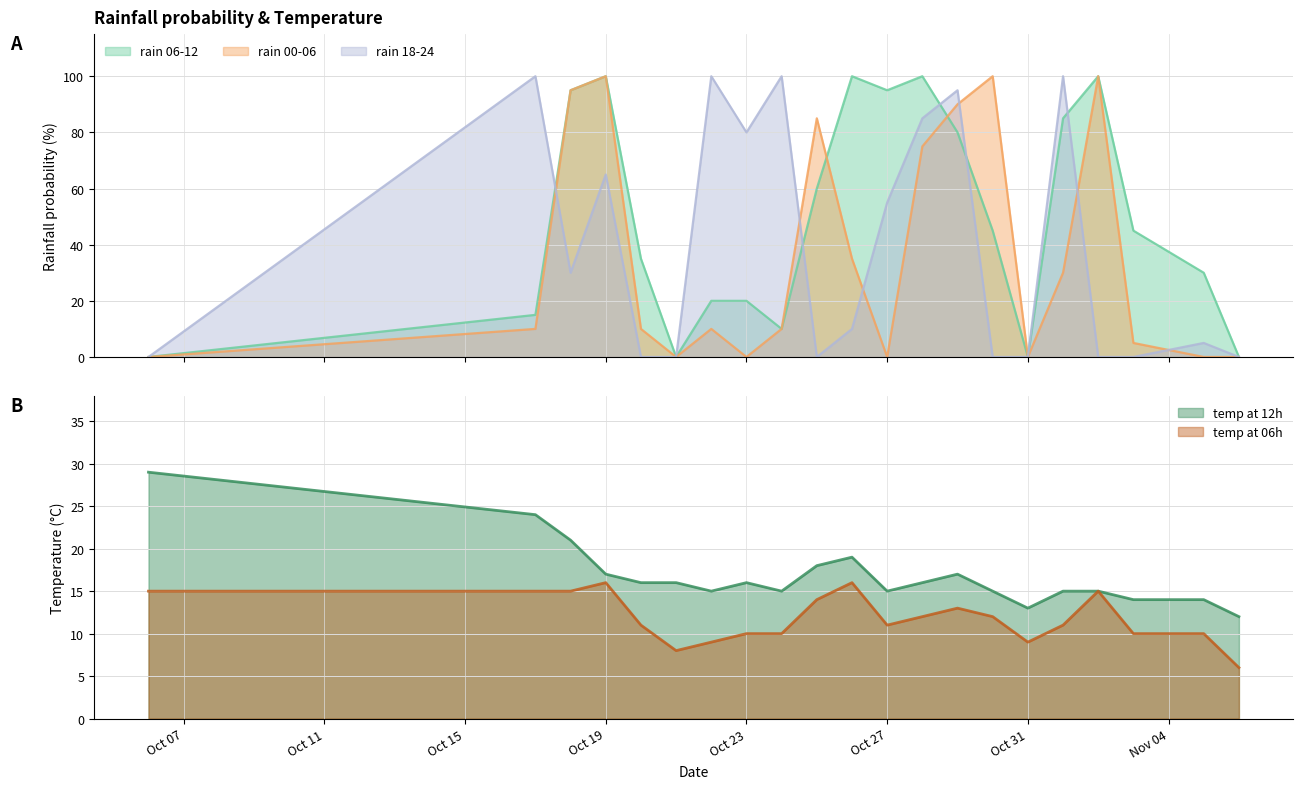

Reading left to right, extract all data points from this chart.

rain_06-12: 0	15	95	100	35	0	20	20	10	60	100	95	100	80	45	0	85	100	45	30	0
rain_00-06: 0	10	95	100	10	0	10	0	10	85	35	0	75	90	100	0	30	100	5	0	0
rain_18-24: 0	100	30	65	0	0	100	80	100	0	10	55	85	95	0	0	100	0	0	5	0
temp_12: 29	24	21	17	16	16	15	16	15	18	19	15	16	17	15	13	15	15	14	14	12
temp_6: 15	15	15	16	11	8	9	10	10	14	16	11	12	13	12	9	11	15	10	10	6